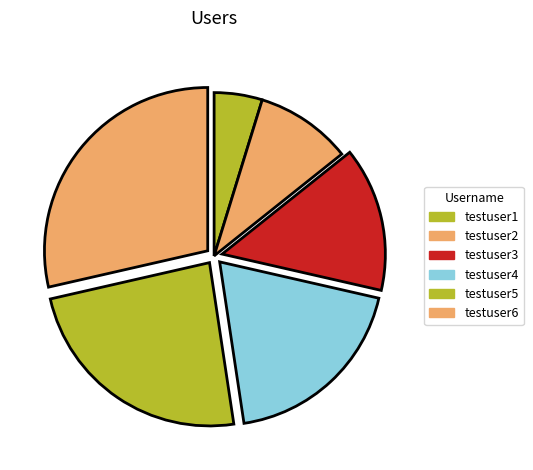

What is the change in value from testuser1 to testuser2?

+1